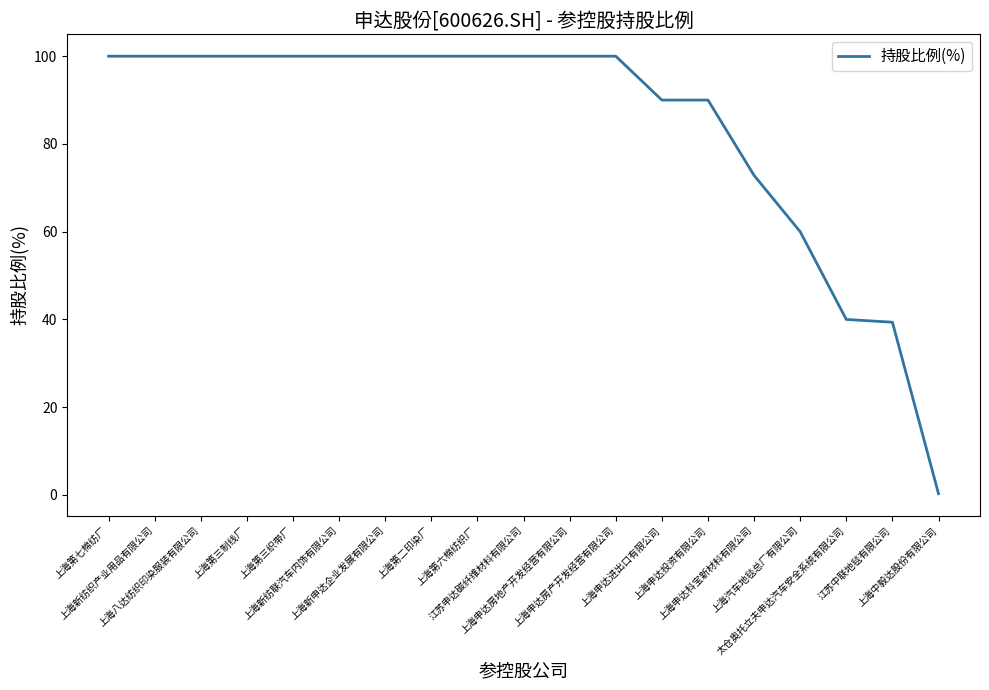

What is the greatest value displayed?

100.0